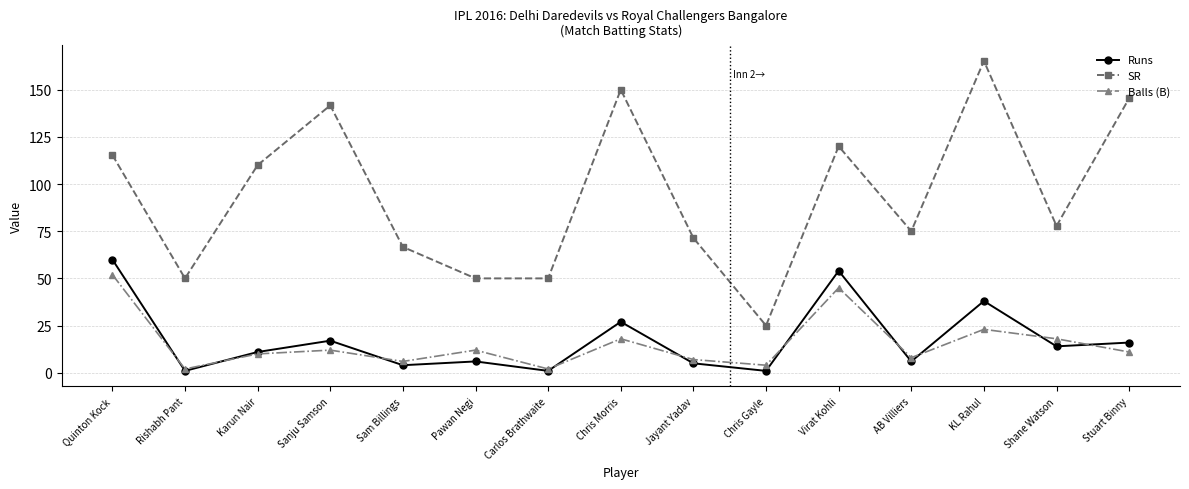

What is the minimum value shown in the chart?

1.0